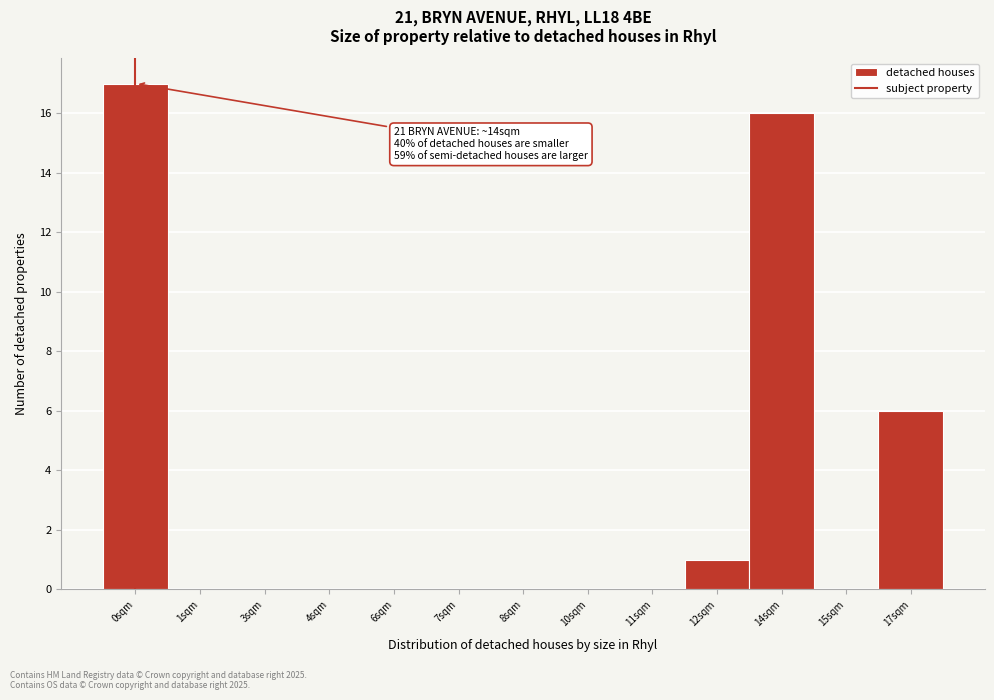

Reading right to left, what are all the values shown in this chart?

17sqm=6	15sqm=0	14sqm=16	12sqm=1	11sqm=0	10sqm=0	8sqm=0	7sqm=0	6sqm=0	4sqm=0	3sqm=0	1sqm=0	0sqm=17